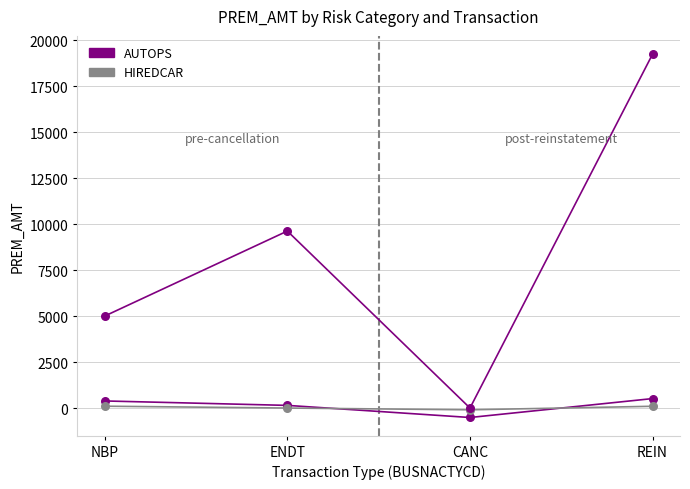

At which category is the sum across all series the highest?

REIN